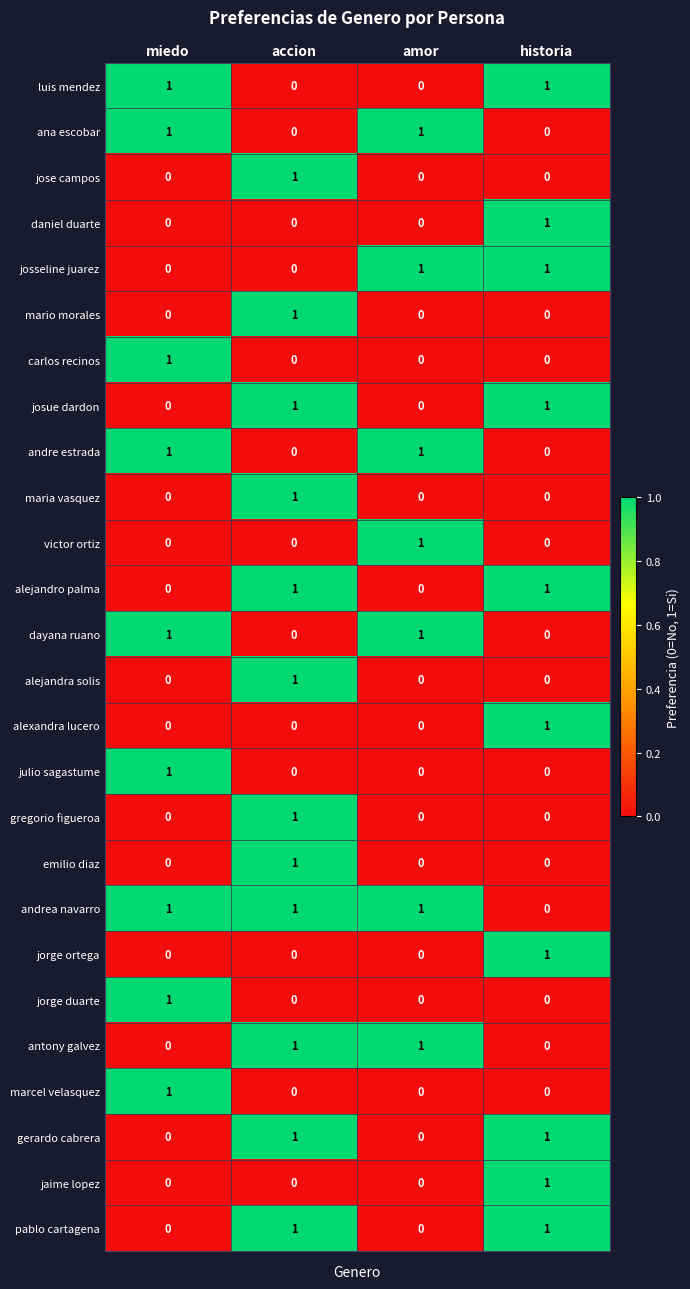

At which category is the sum across all series the highest?

accion